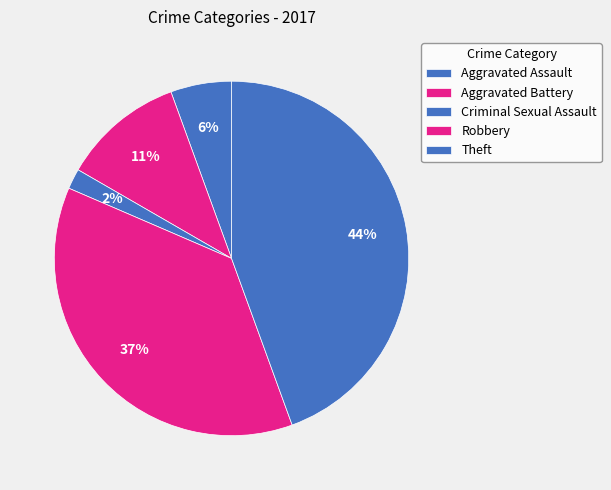

To the nearest percent, what portion does Aggravated Battery represent?

11%